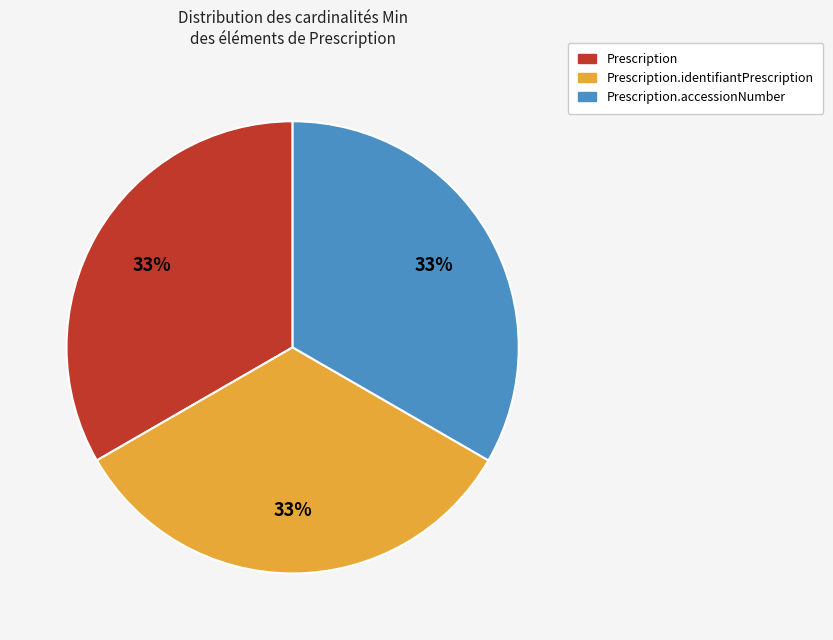

Is there a majority slice in this chart?

No